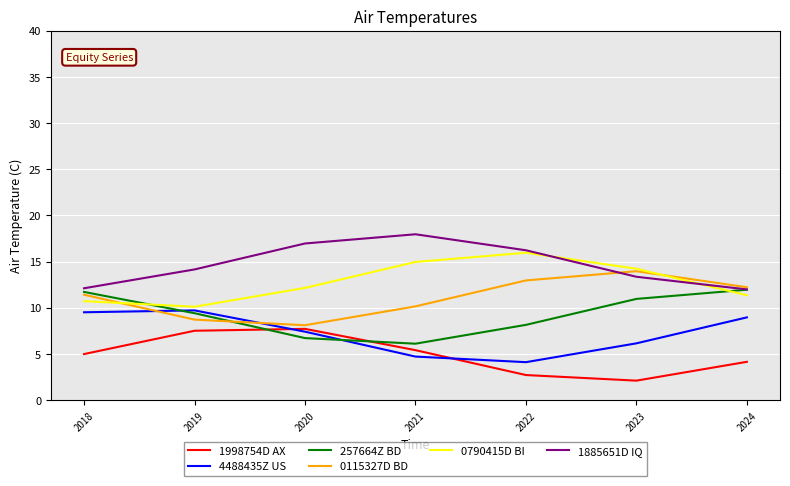

At how many categories does at least one series exceed 6?

7